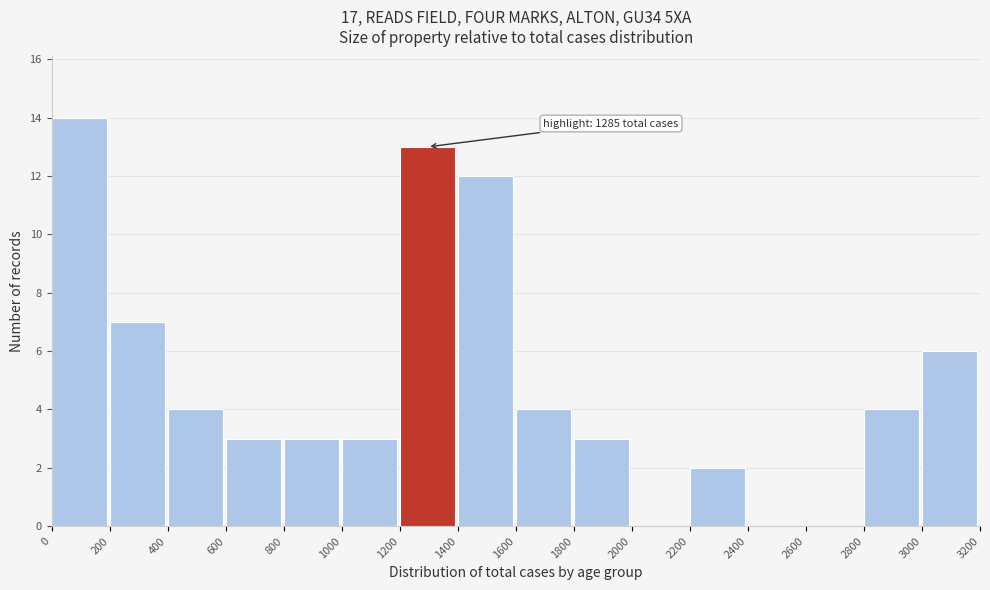

Which range on the x-axis has the tallest bar?

0 to 200